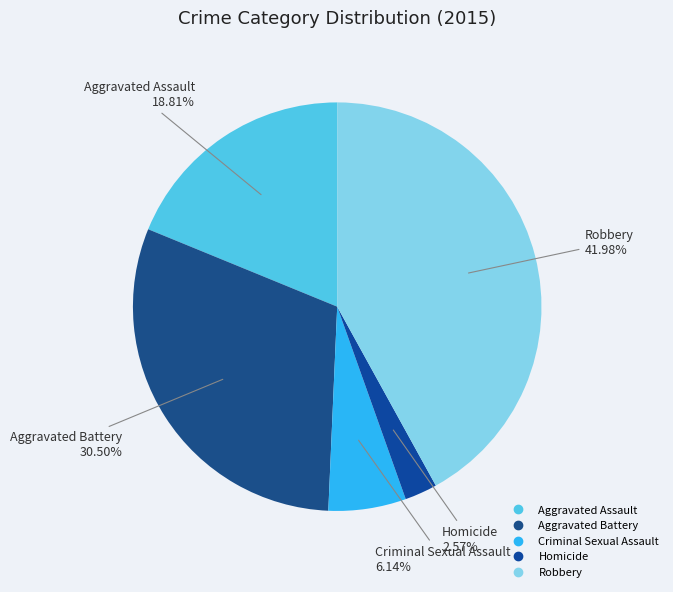

To the nearest percent, what is the difference between the Criminal Sexual Assault and Homicide slice percentages?

4%